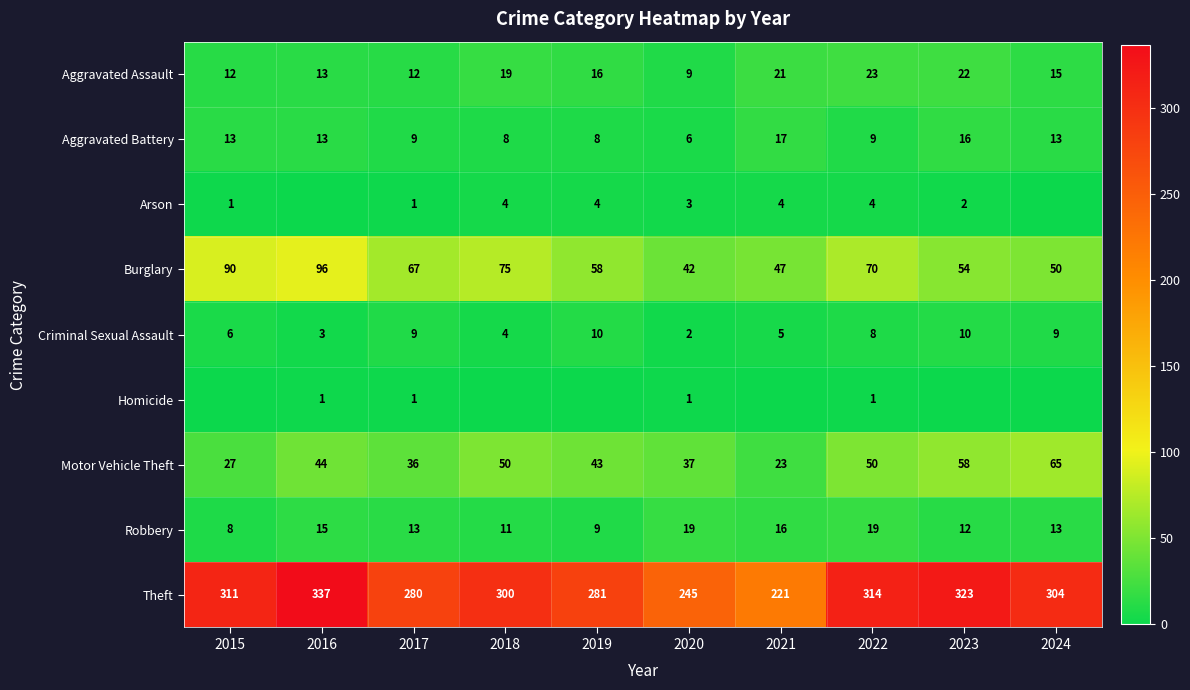

At which category does the chart reach its minimum across all series?

2016